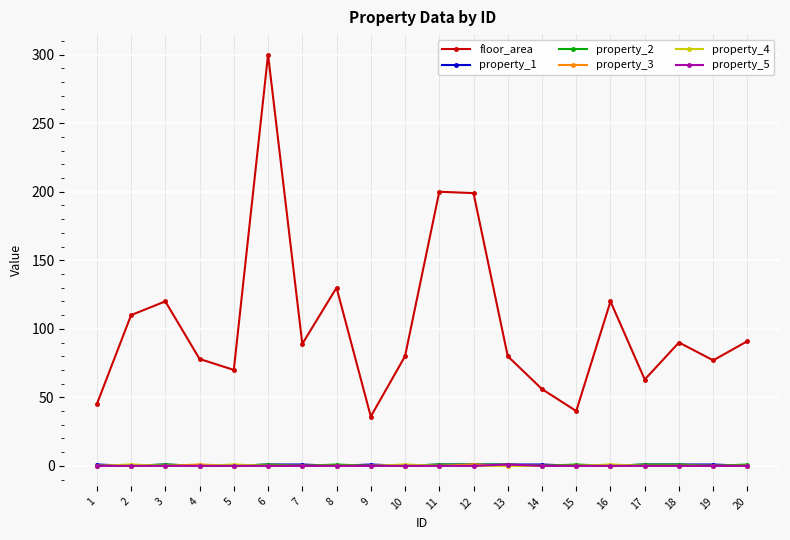

True or false: property_2 has more than 1 interior local peaks.

True